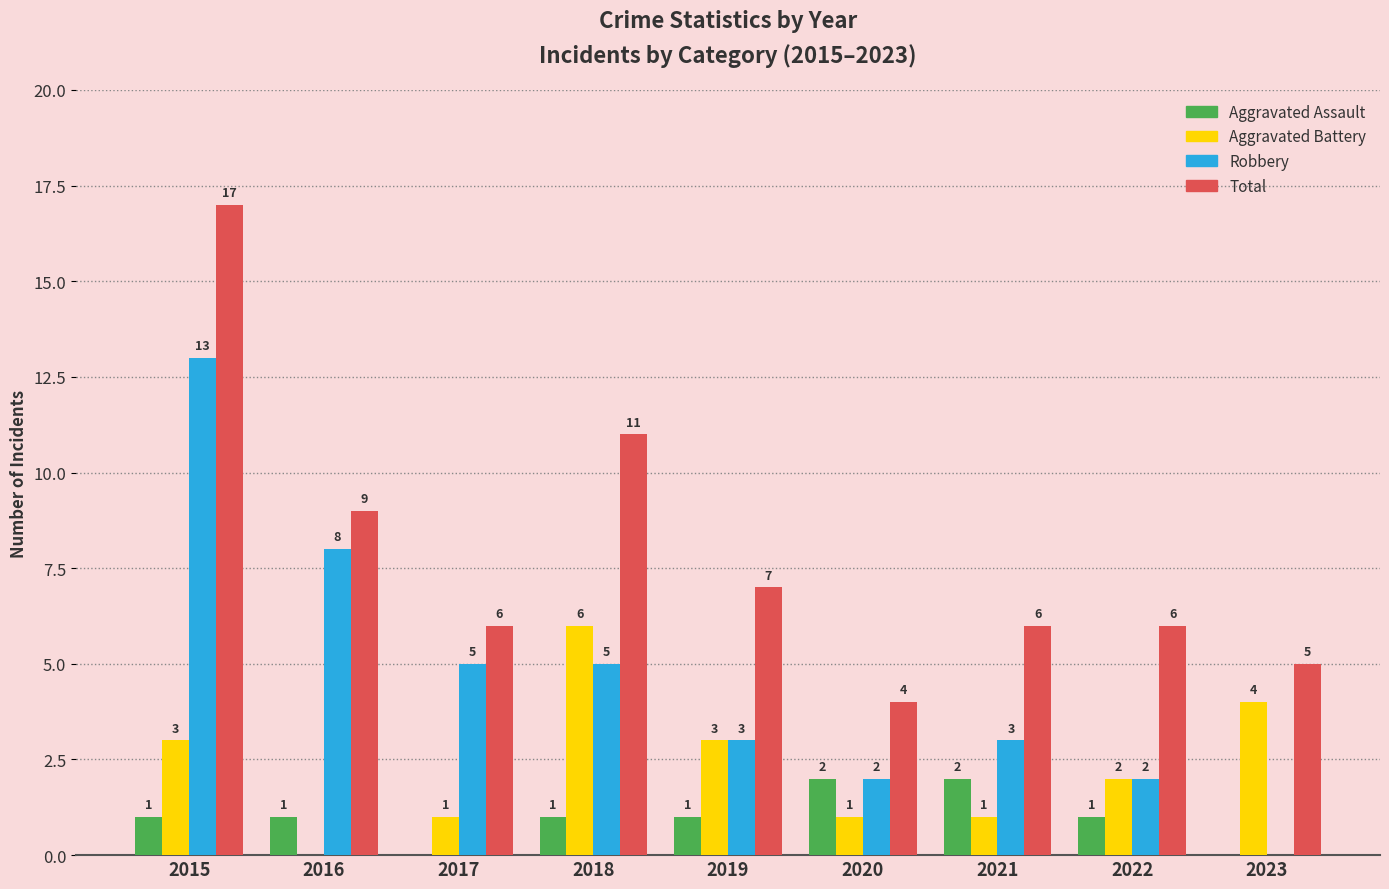

Is the value of Robbery at 2023 greater than the value of Total at 2016?

No